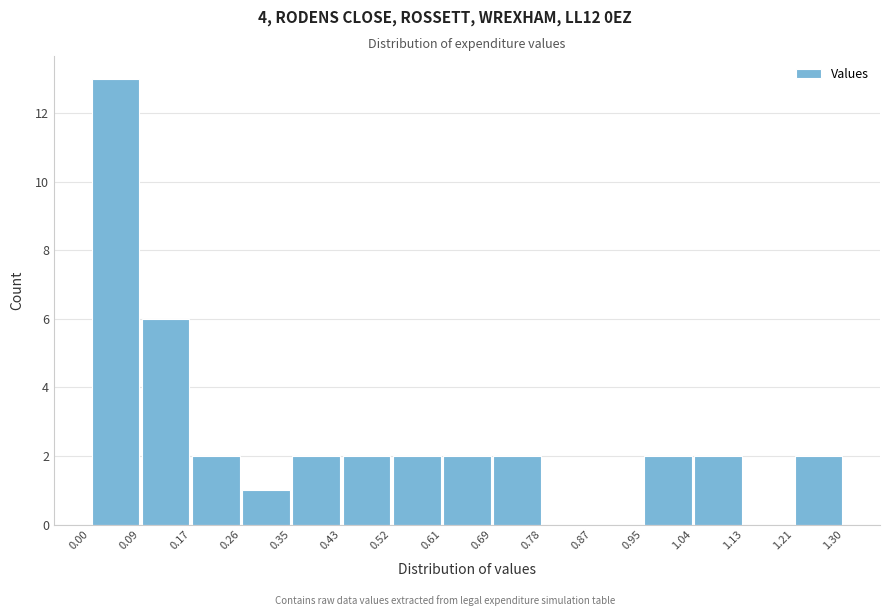

Which range on the x-axis has the tallest bar?

0.00 to 0.09